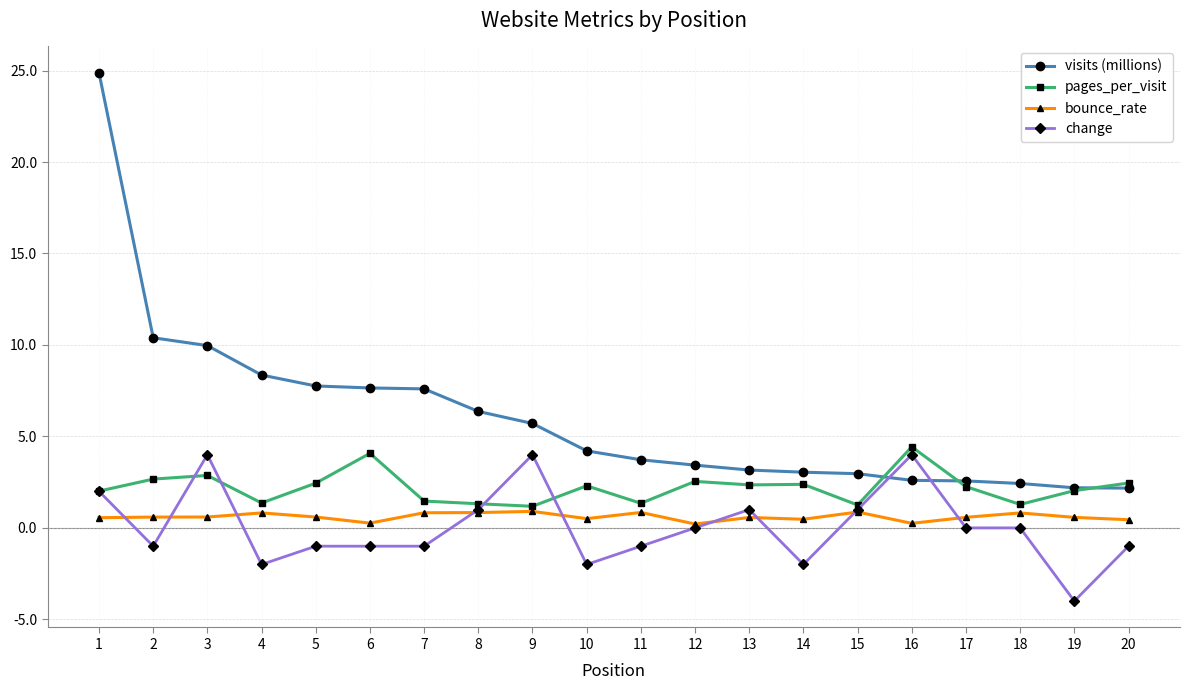

What is the value of the pages_per_visit point at the 12th from the left?

2.5